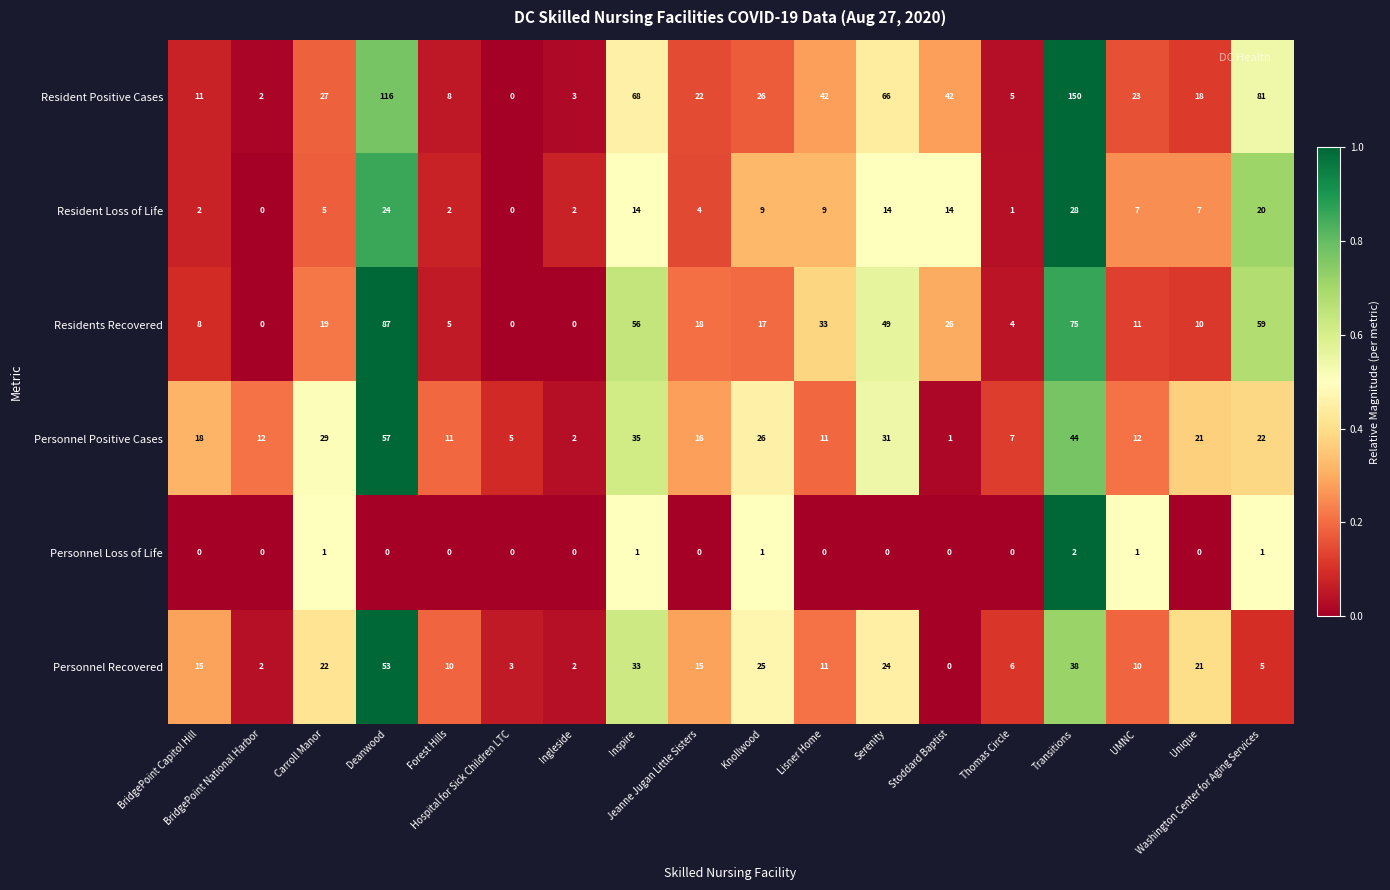

What is the difference between the highest and lowest values at BridgePoint National Harbor?

12